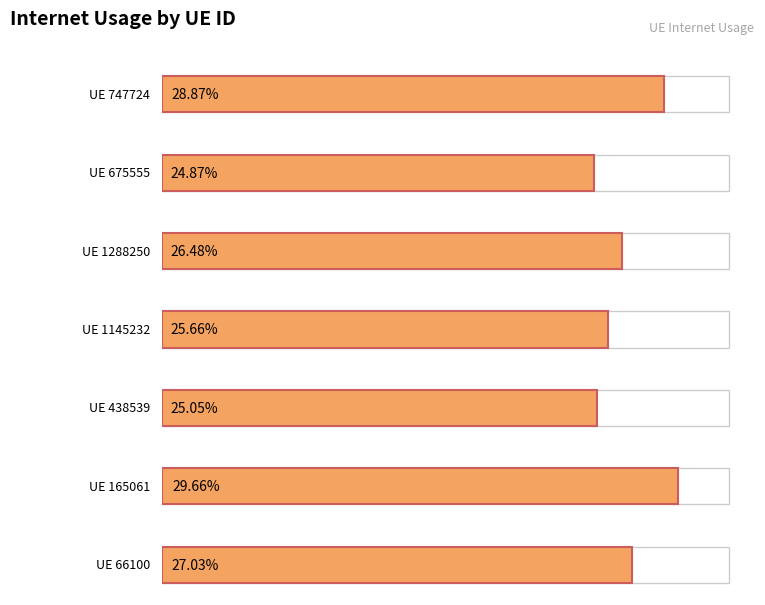

Which category has the highest value across all series?

165061